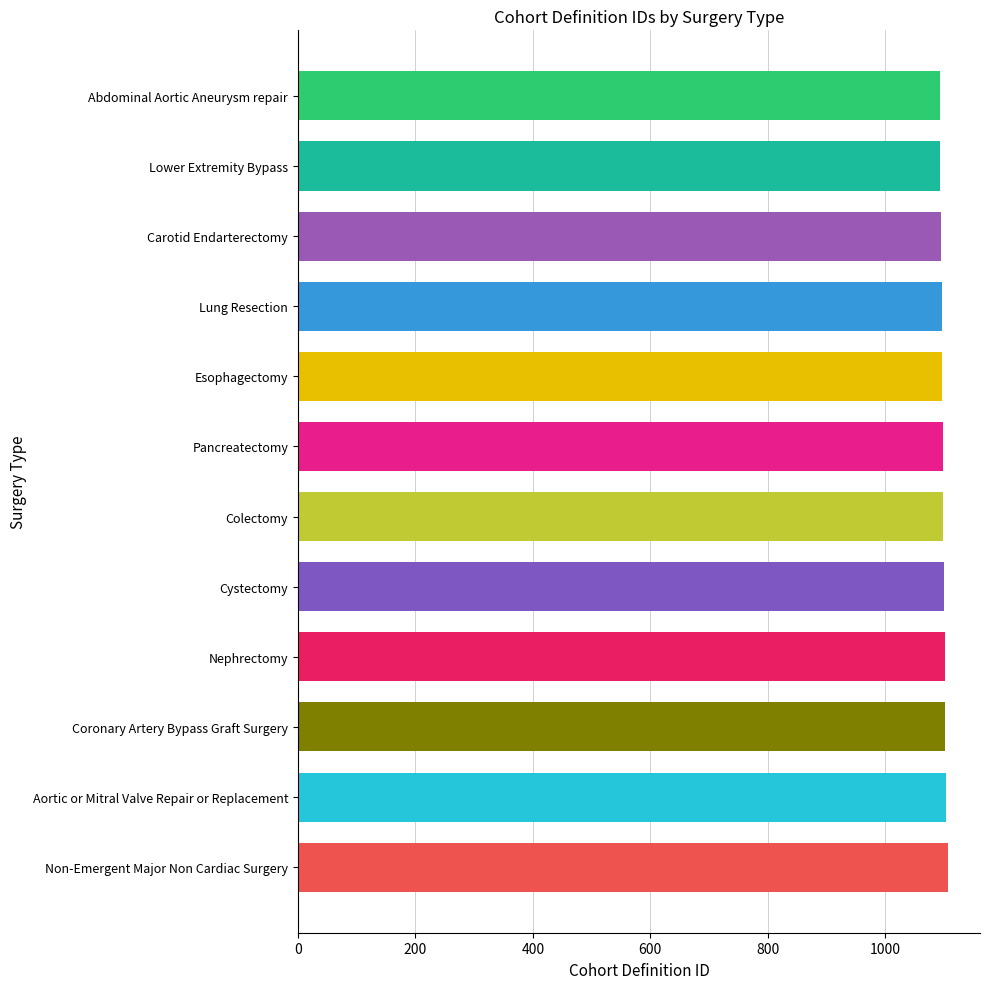

What is the average value?

1099